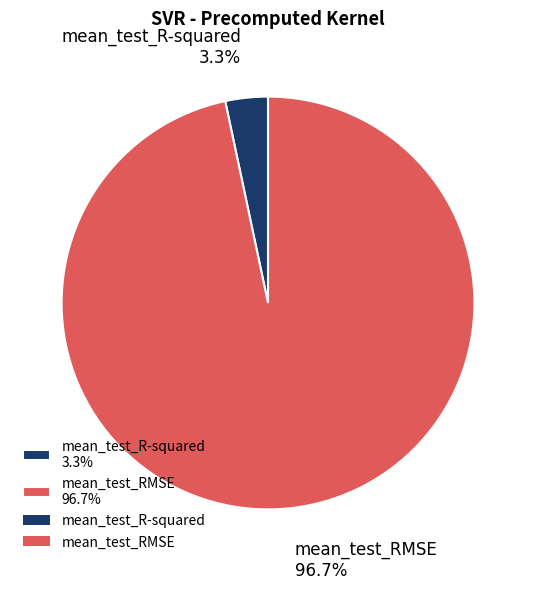

Rank the categories by value from lowest to highest.

mean_test_R-squared, mean_test_RMSE